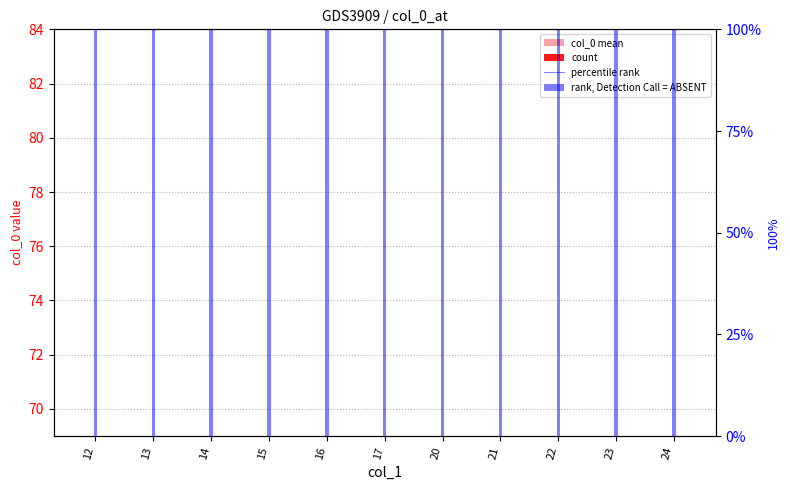

How many bars are there in total?

33